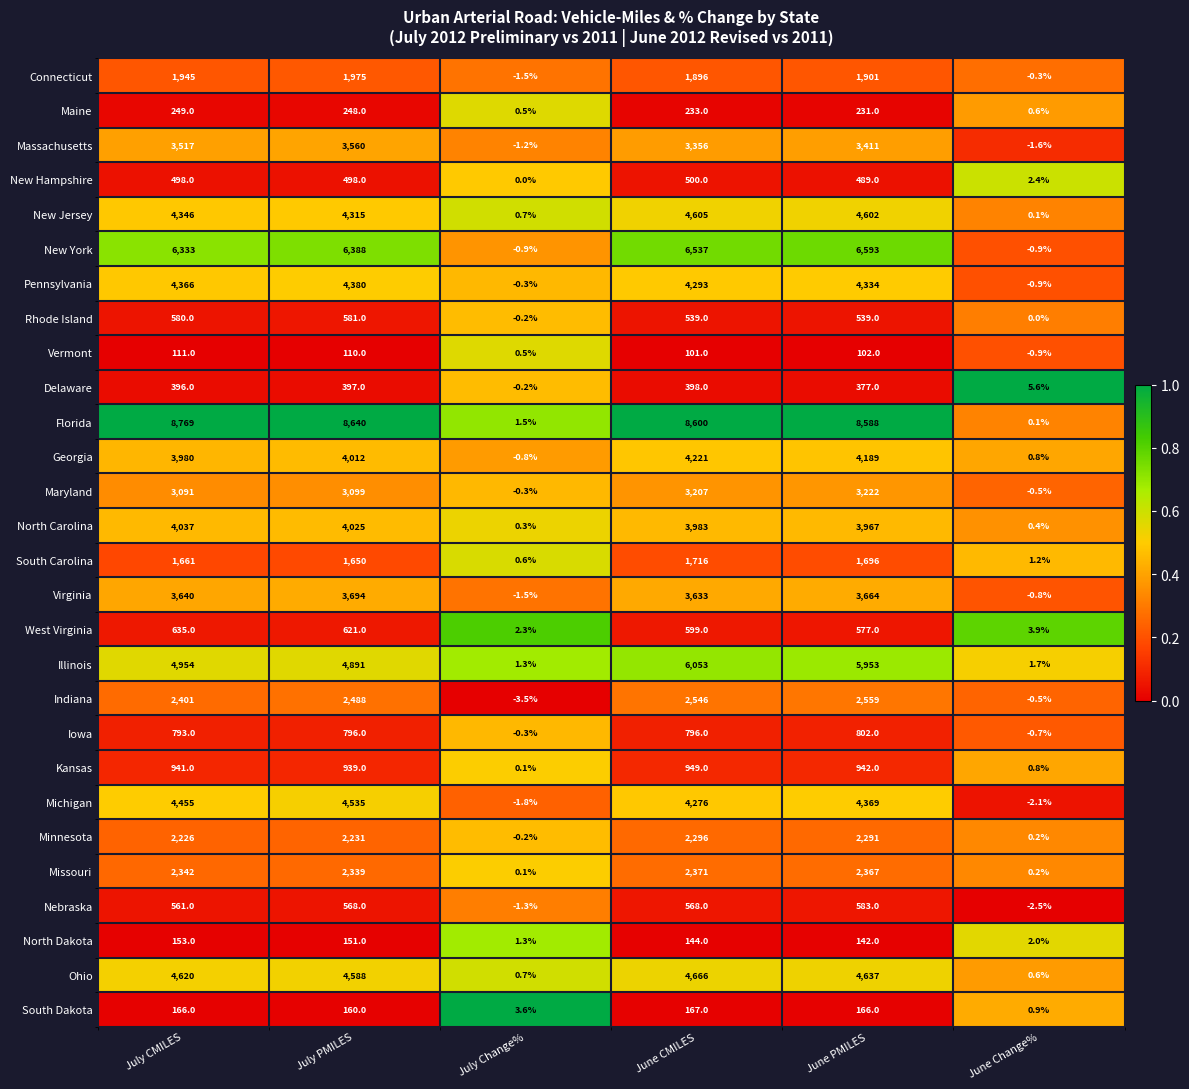

What is the difference between the highest and lowest values at June Change%?

8.1